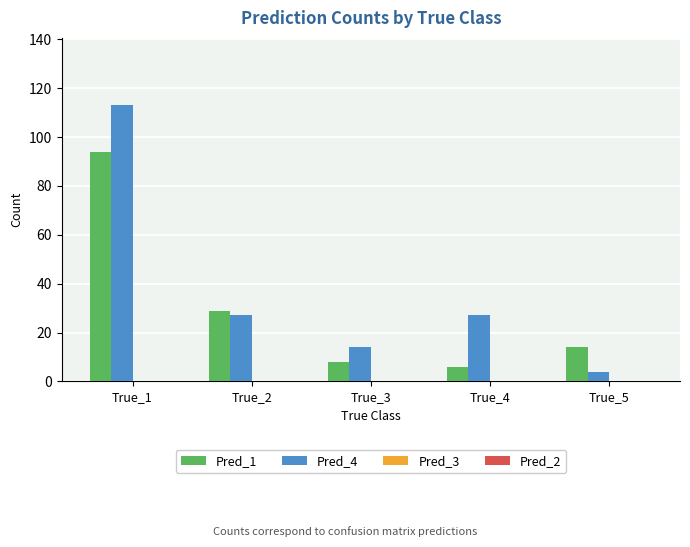

The Pred_1 series shows 6 at True_4. True or false?

True